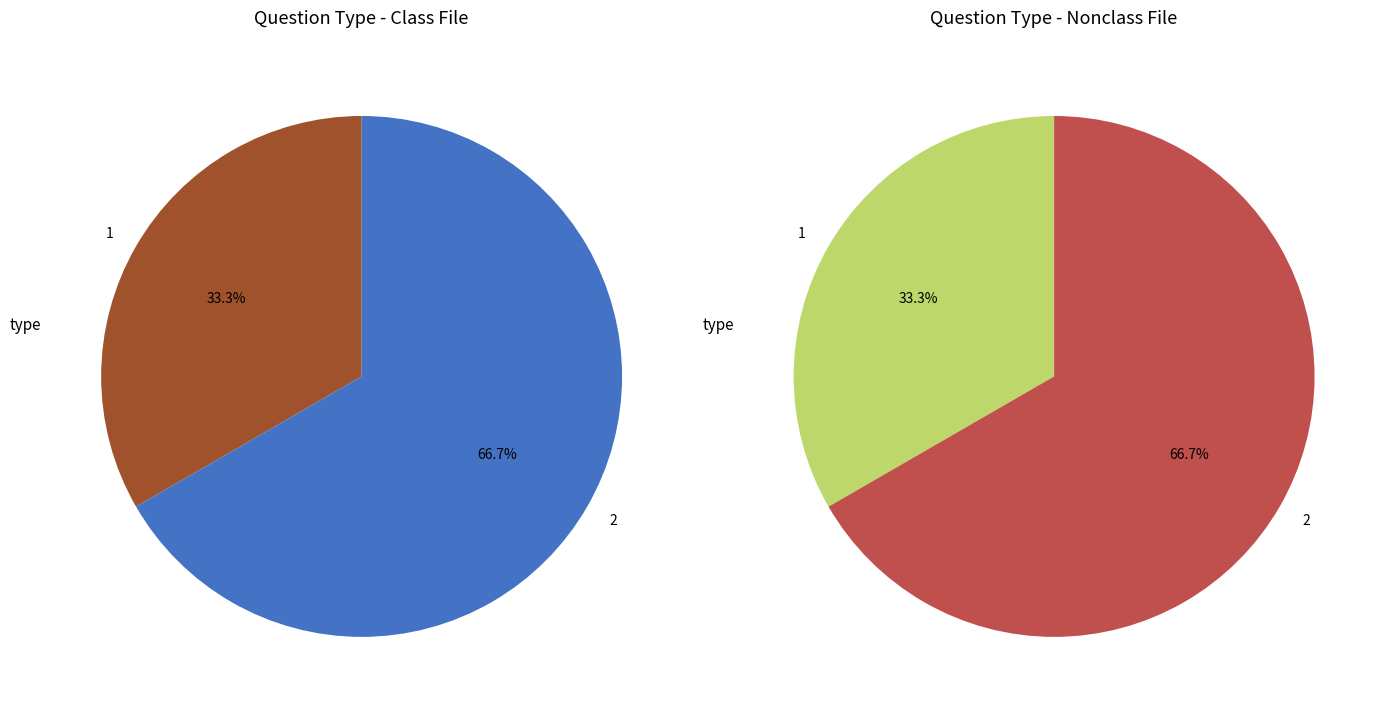

Is 1 the majority of the pie?

No